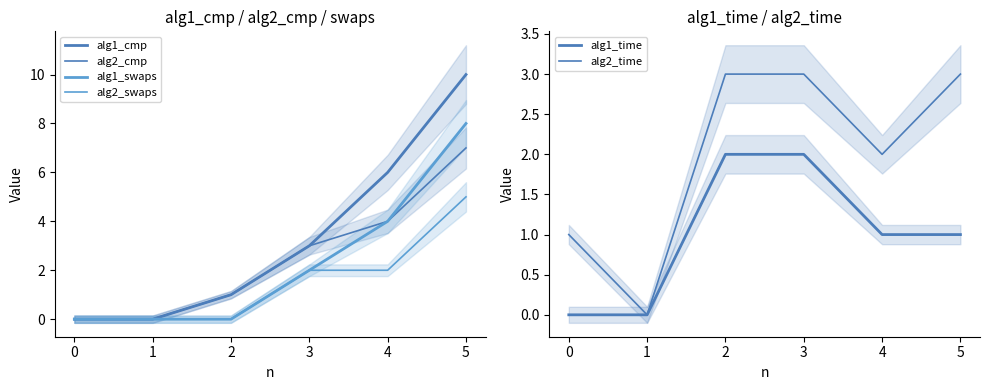

True or false: alg2_time and alg2_cmp intersect in this chart.

False